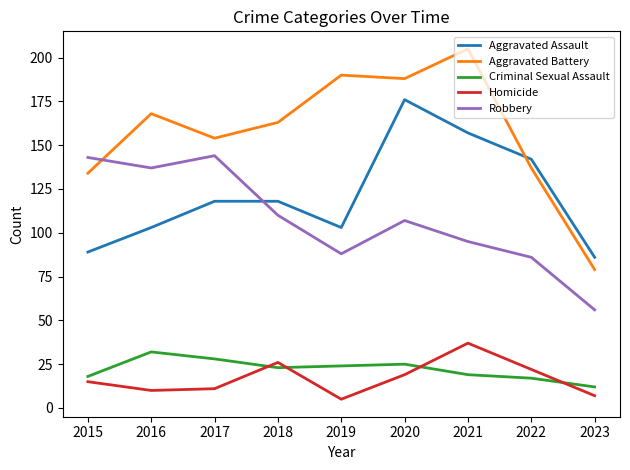

What is the total value across all series at 2023?

240